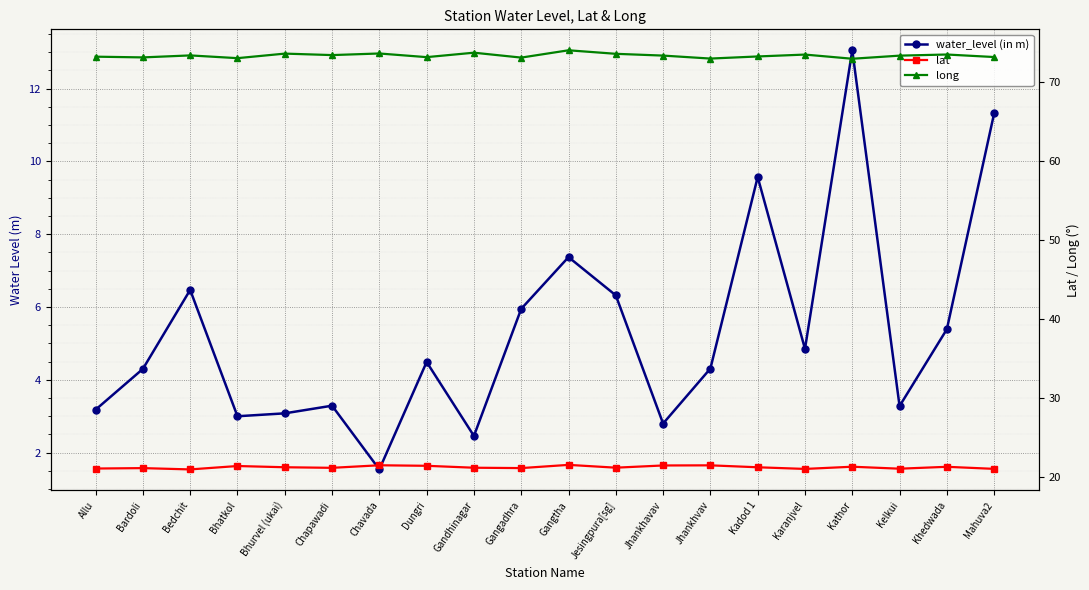

True or false: water_level (in m) has a value of 5.4 at Khedwada.

True